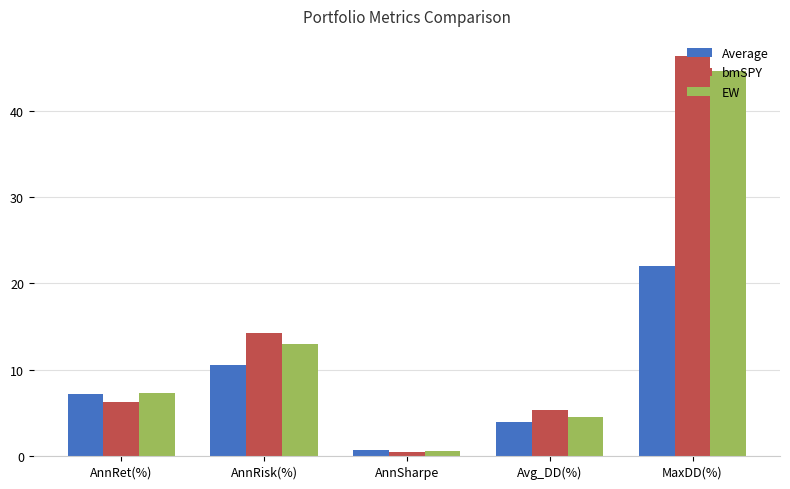

The value of bmSPY at AnnRisk(%) is 20.4. True or false?

False